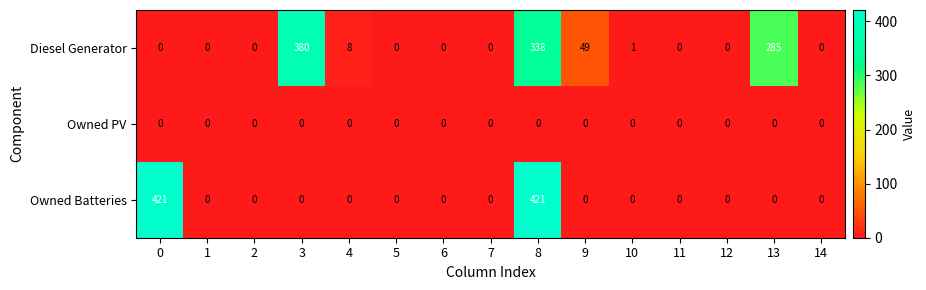

Is it true that Diesel Generator equals -200 at 5?

False